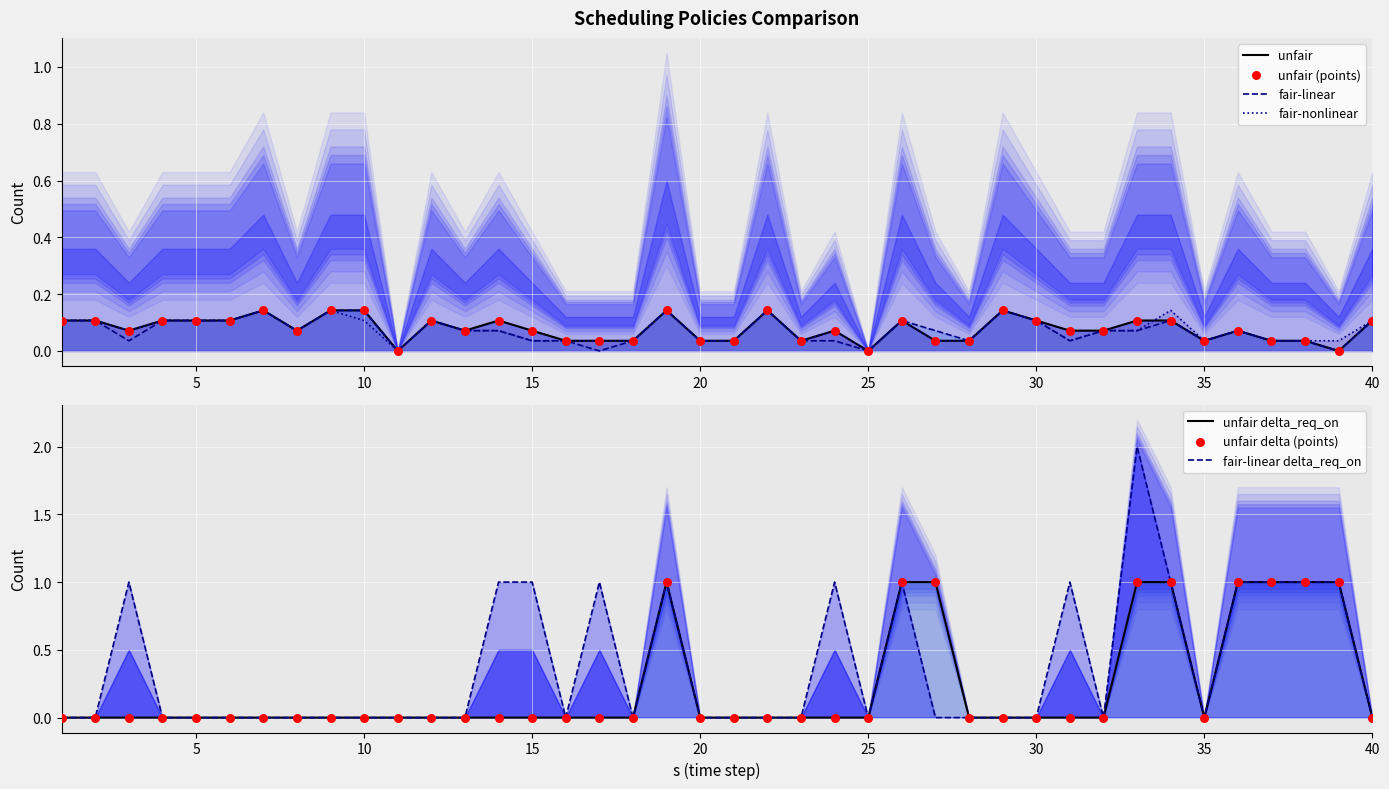

Is the value of unfair delta_req_on at 30 greater than the value of fair-nonlinear at 17?

No